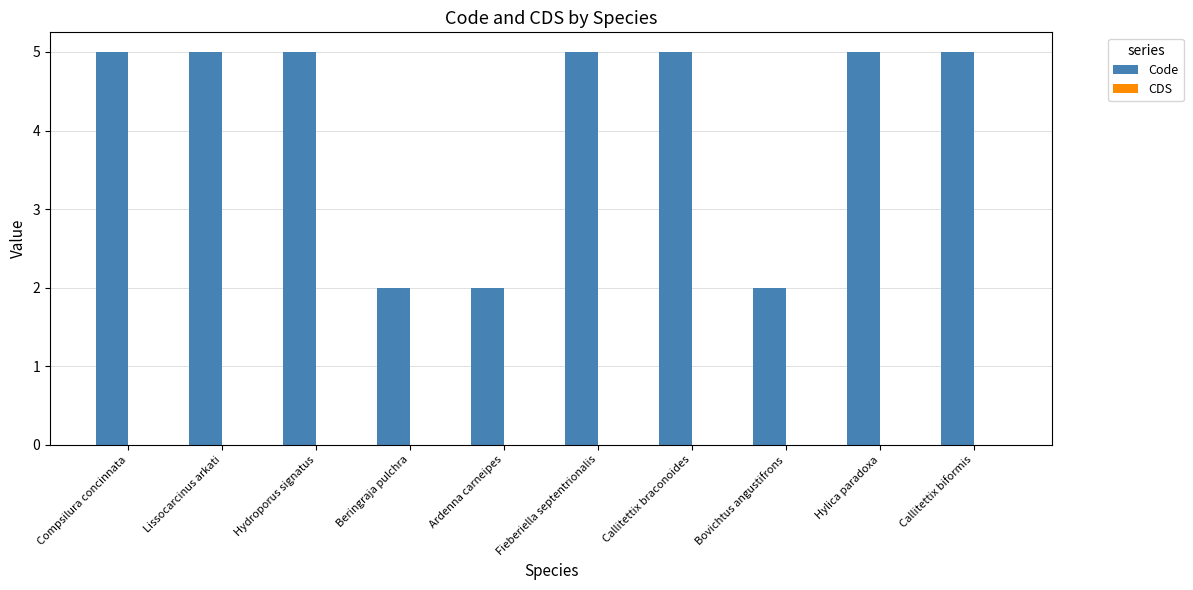

What is the label of the 1st bar from the left?

Compsilura concinnata